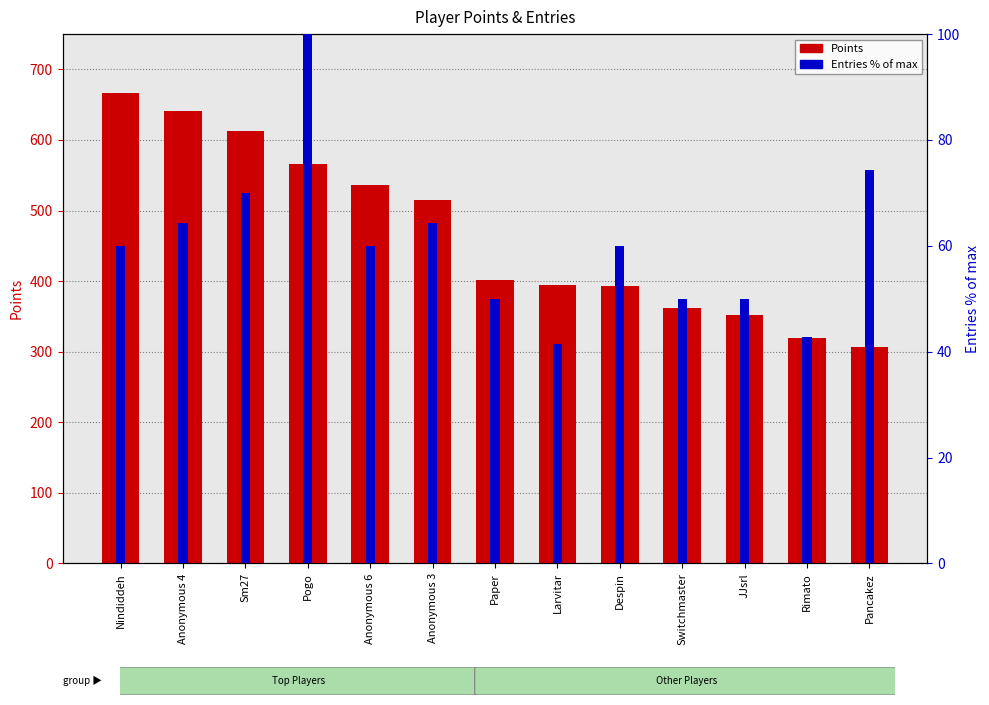

Which series changed the most between Sm27 and Anonymous 3?

Points